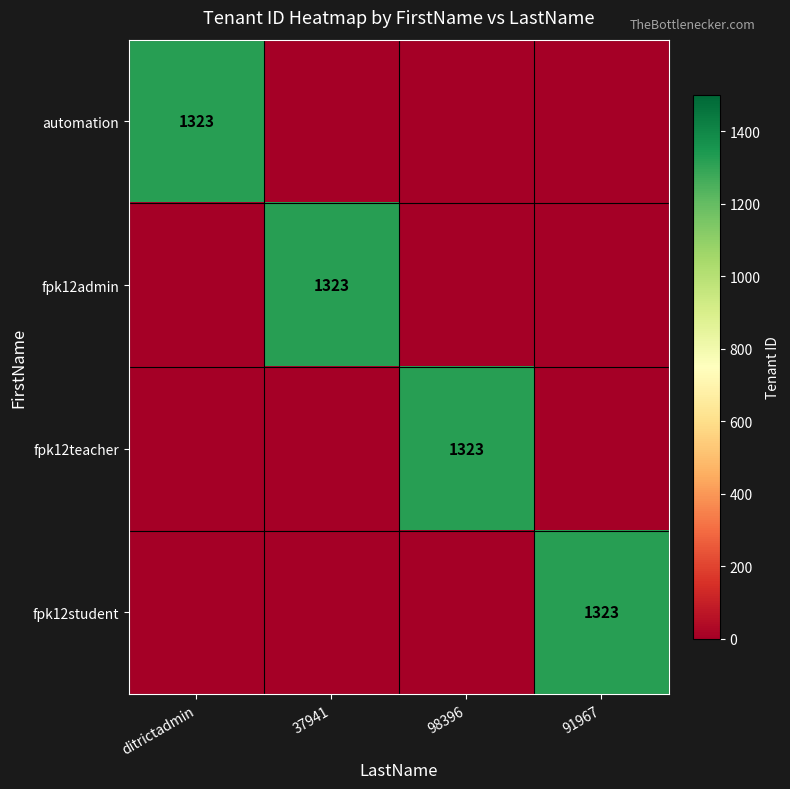

The value of fpk12admin at 37941 is 1775. True or false?

False